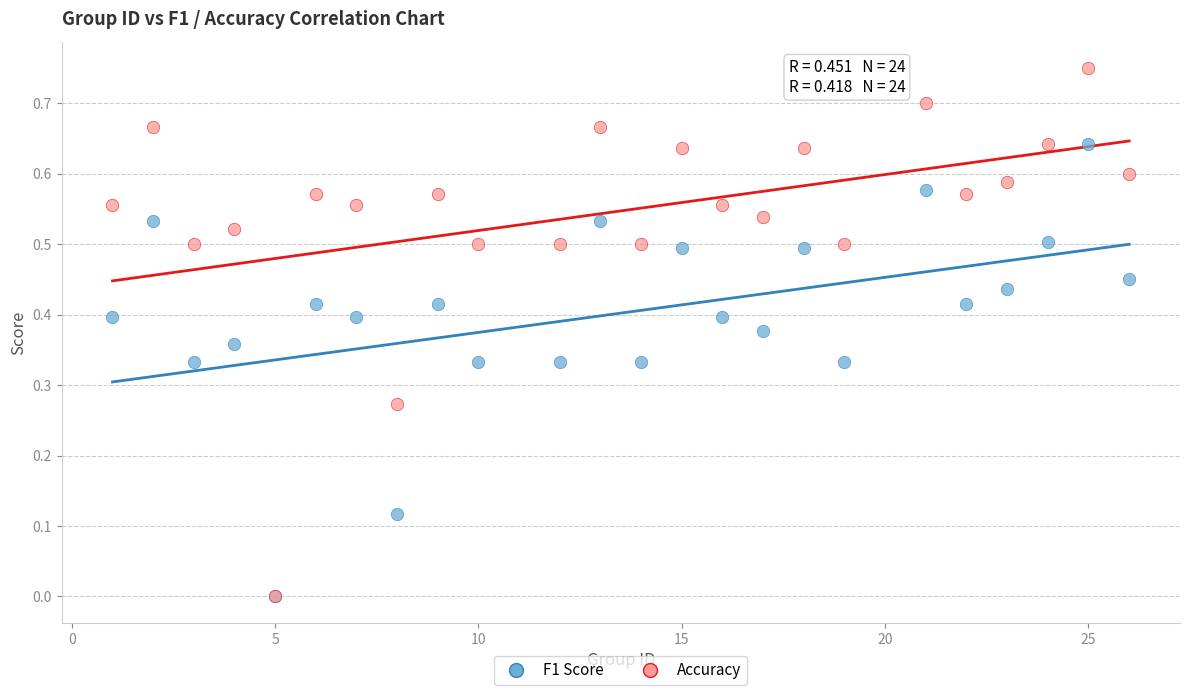

What are all the series names shown in the legend?

F1 Score, Accuracy